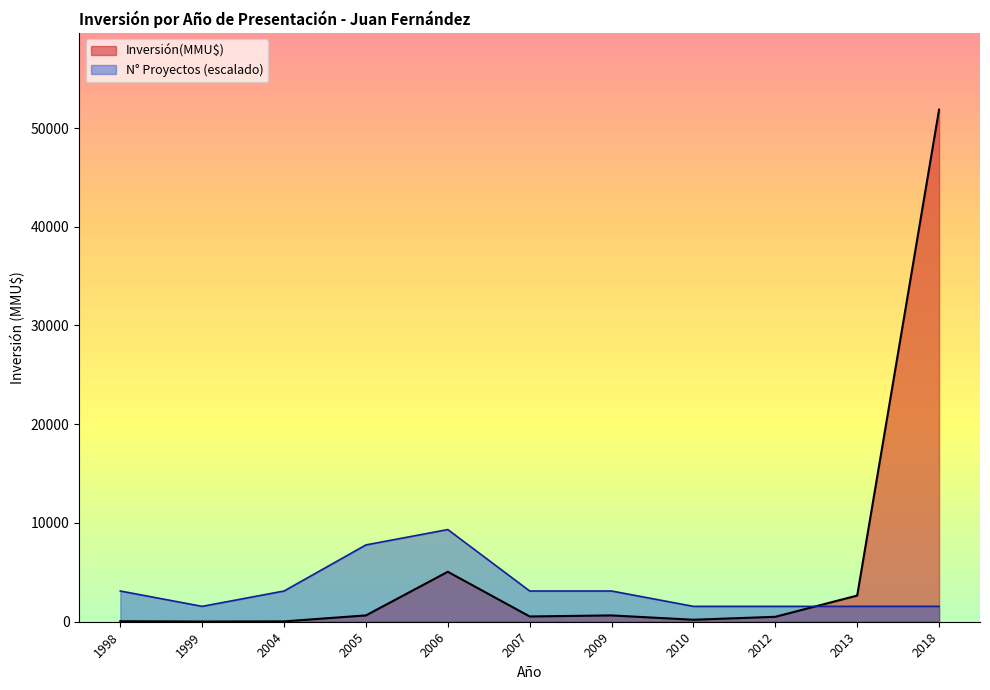

Rank the series by their maximum value, from highest to lowest.

Inversión(MMU$), N° Proyectos (escalado)